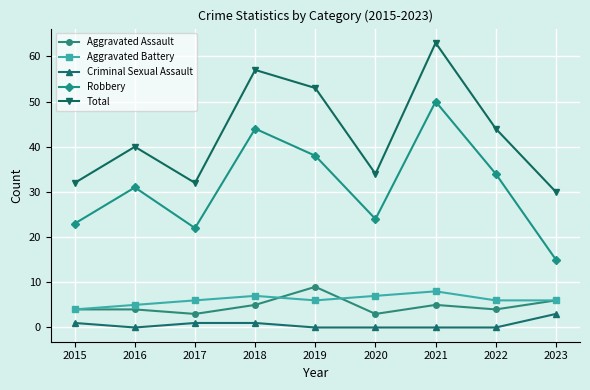

What is the maximum value for Criminal Sexual Assault?

3